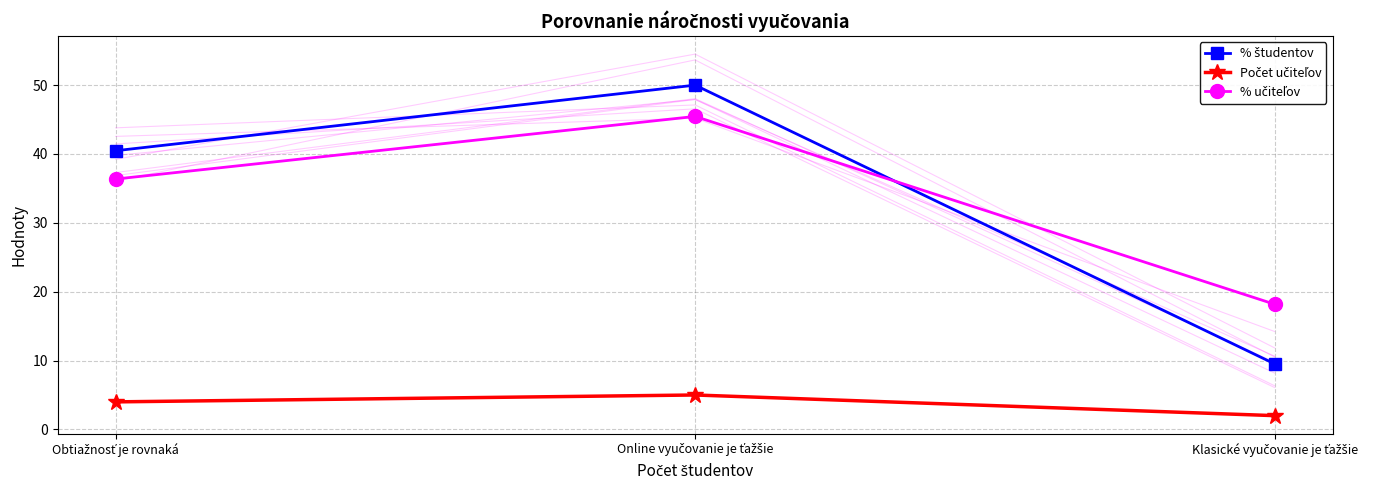

Which series has the largest range (max minus min)?

% študentov